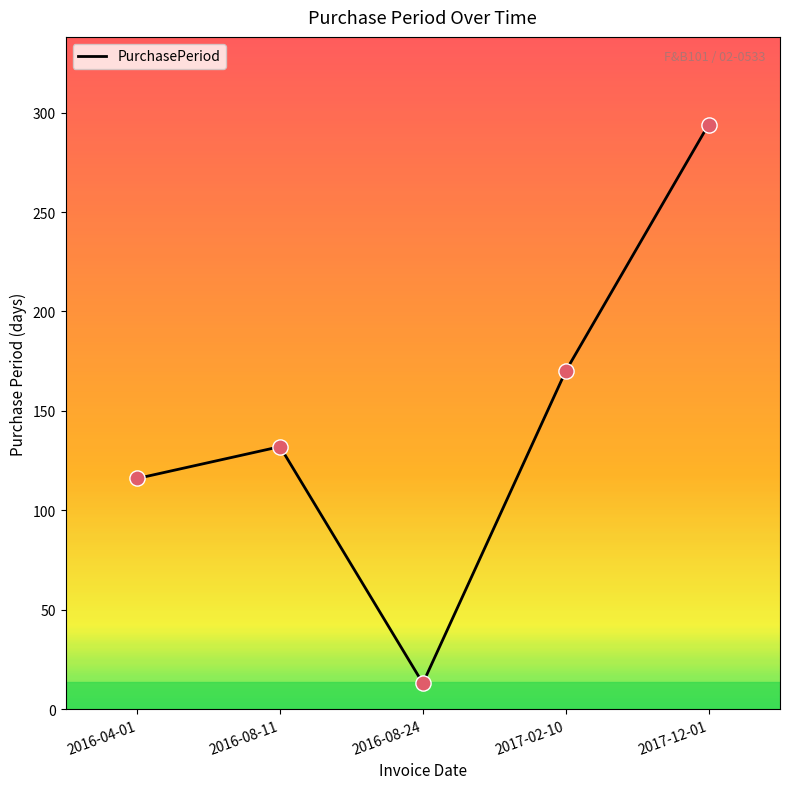

What is the change in value from 2016-04-01 to 2017-12-01?

+178